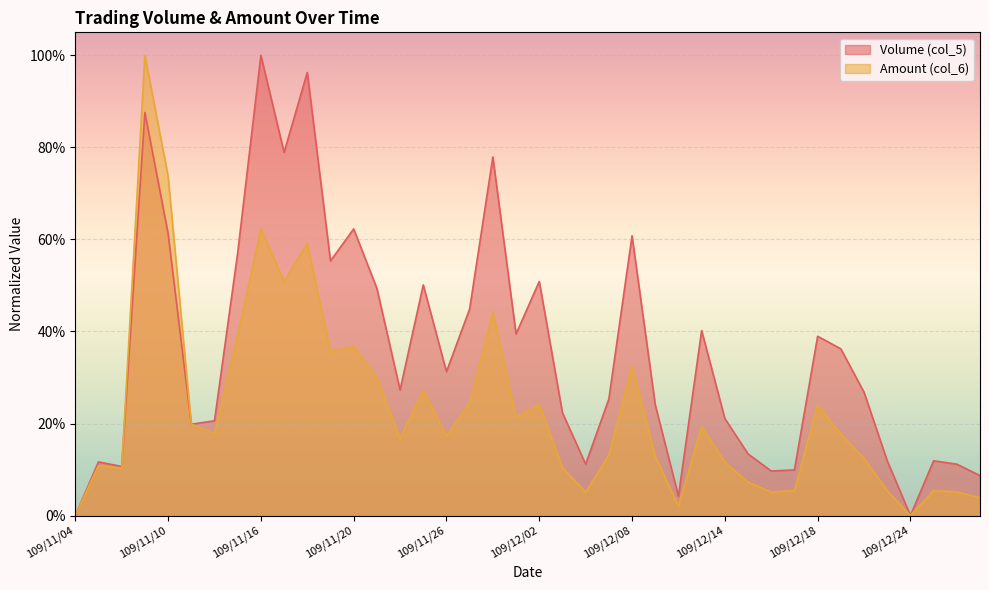

Rank the series by their maximum value, from highest to lowest.

Volume (col_5), Amount (col_6)